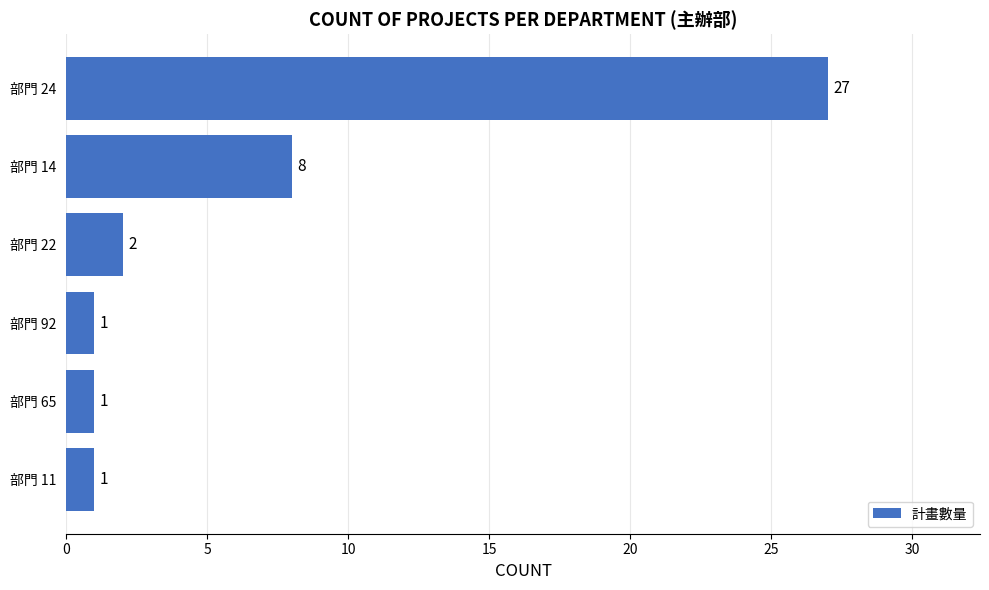

Reading top to bottom, extract all data points from this chart.

27	8	2	1	1	1